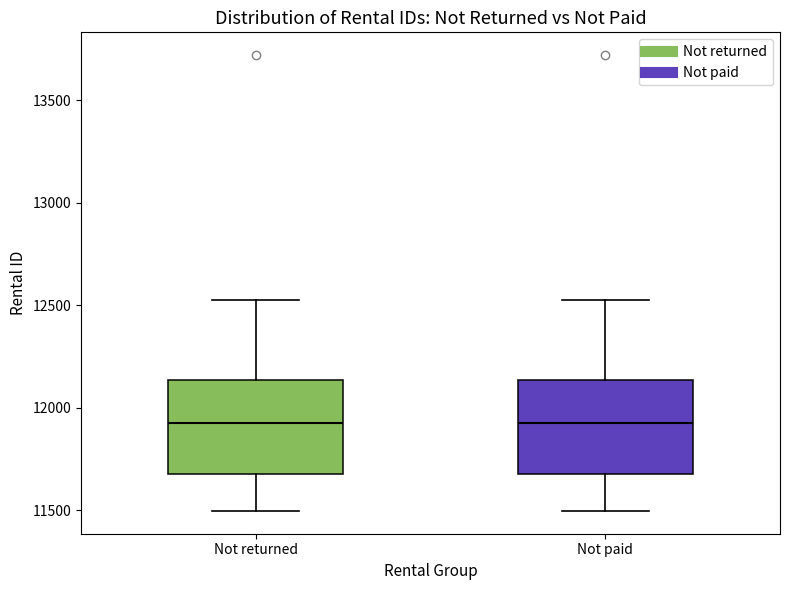

Reading left to right, transcribe this box plot: for each box, give where its median line is, the range the box spans, and where its two whiskers end, as read against the y-axis. The values are not printed on the chart, so give them approximately, as read against the axis.

Not returned: median 11950, box 11700 to 12150, whiskers 11500 to 12500
Not paid: median 11950, box 11700 to 12150, whiskers 11500 to 12500